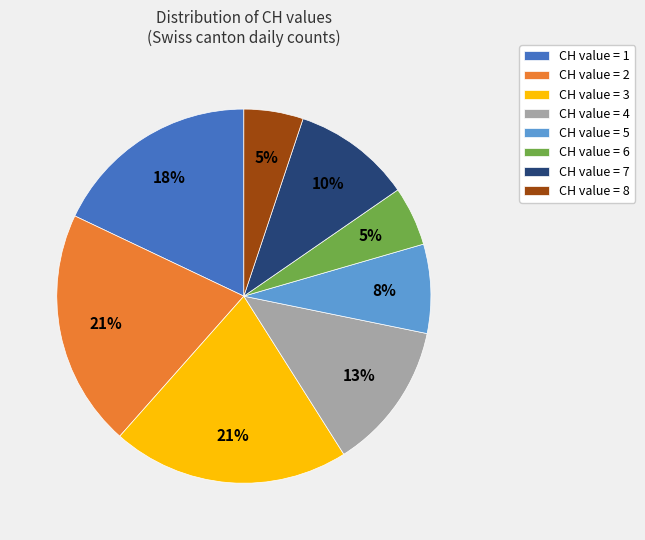

To the nearest percent, what is the average slice percentage?

12%